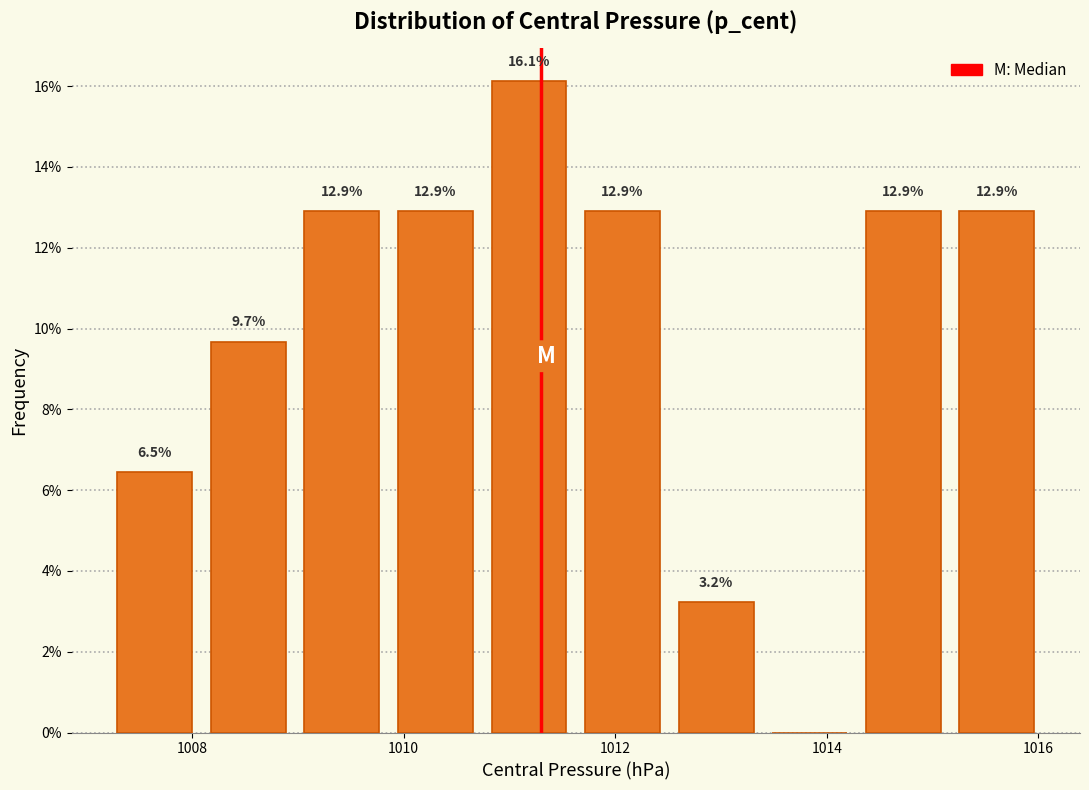

Which range on the x-axis has the tallest bar?

1010.8 to 1011.6